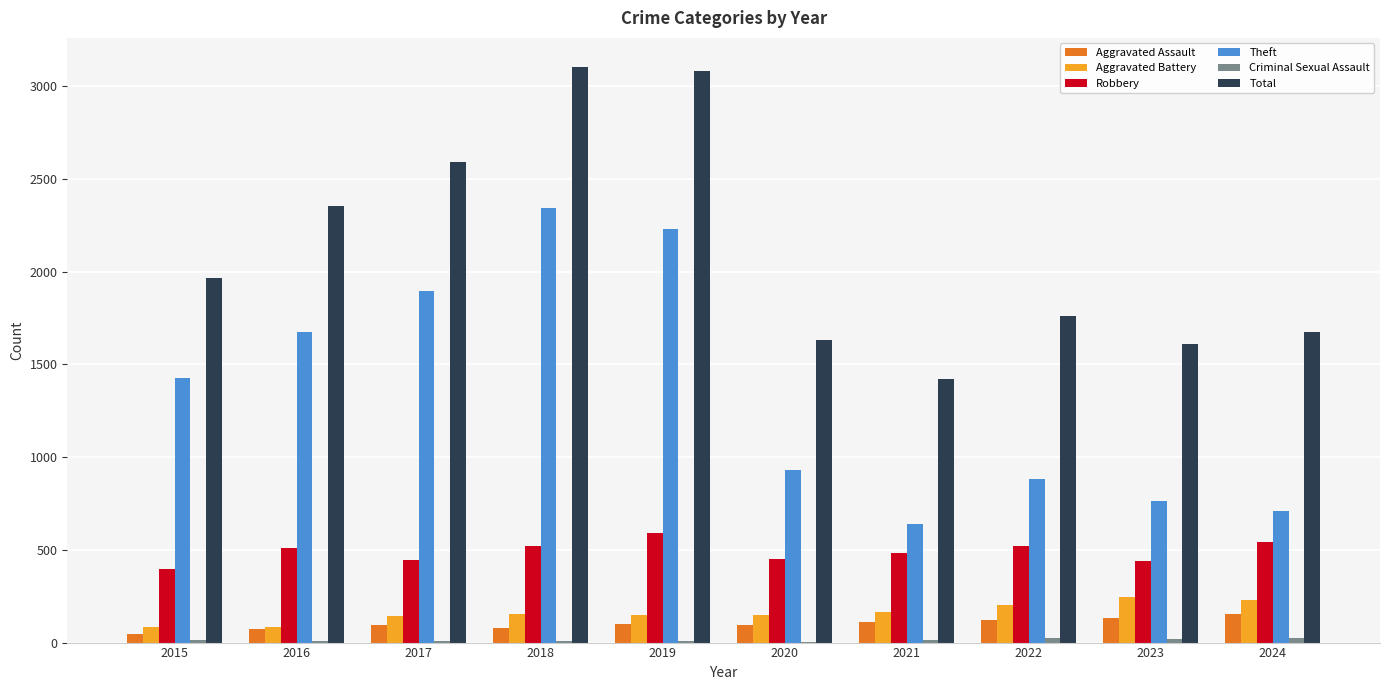

Where is Total nearest to the value 2264?

2016